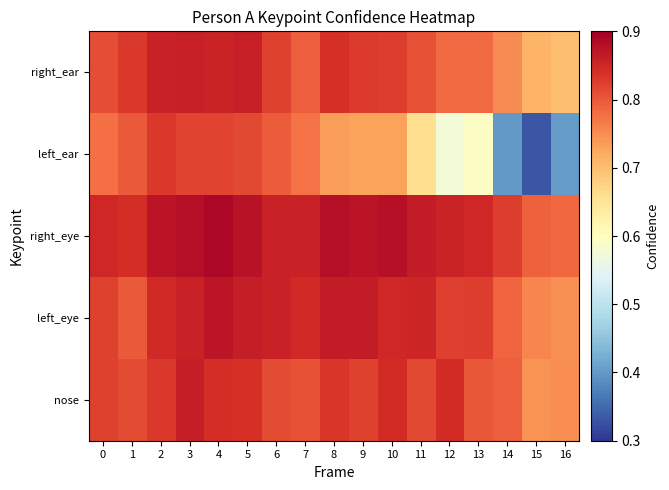

Reading right to left, what are all the values shown in this chart?

nose: 16=0.7	15=0.7	14=0.8	13=0.8	12=0.8	11=0.8	10=0.8	9=0.8	8=0.8	7=0.8	6=0.8	5=0.8	4=0.8	3=0.9	2=0.8	1=0.8	0=0.8
left_eye: 16=0.7	15=0.8	14=0.8	13=0.8	12=0.8	11=0.9	10=0.8	9=0.9	8=0.9	7=0.8	6=0.9	5=0.9	4=0.9	3=0.9	2=0.8	1=0.8	0=0.8
right_eye: 16=0.8	15=0.8	14=0.8	13=0.9	12=0.9	11=0.9	10=0.9	9=0.9	8=0.9	7=0.9	6=0.9	5=0.9	4=0.9	3=0.9	2=0.9	1=0.8	0=0.8
left_ear: 16=0.4	15=0.3	14=0.4	13=0.6	12=0.6	11=0.7	10=0.7	9=0.7	8=0.7	7=0.8	6=0.8	5=0.8	4=0.8	3=0.8	2=0.8	1=0.8	0=0.8
right_ear: 16=0.7	15=0.7	14=0.8	13=0.8	12=0.8	11=0.8	10=0.8	9=0.8	8=0.8	7=0.8	6=0.8	5=0.9	4=0.9	3=0.9	2=0.9	1=0.8	0=0.8